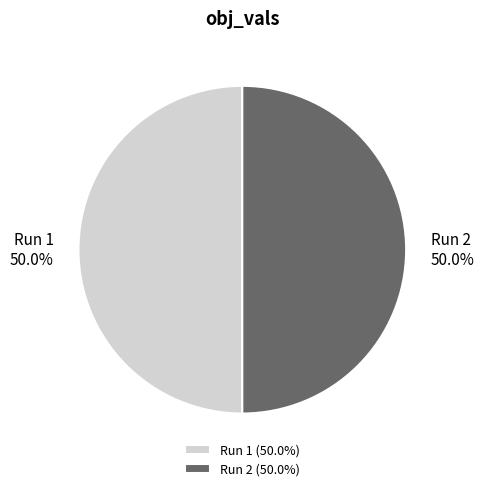

To the nearest percent, what percentage of the pie is Run 2?

50%